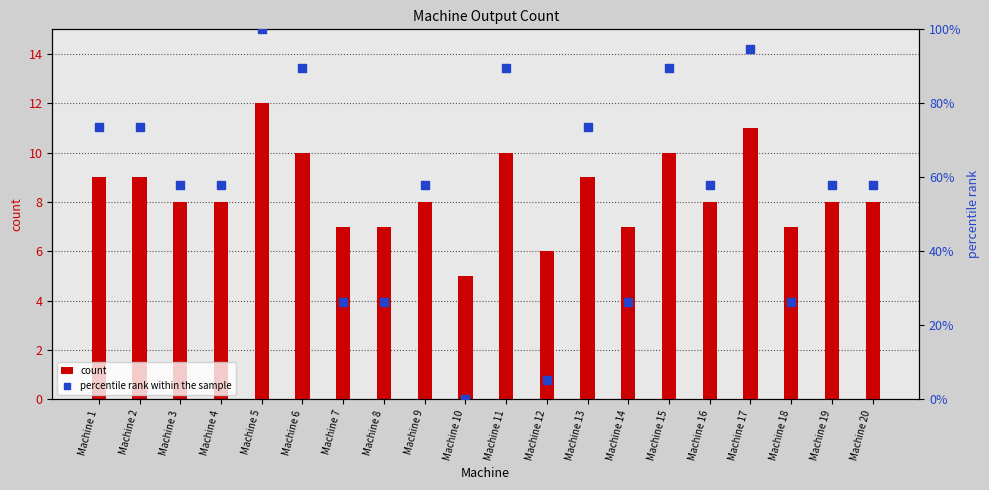

What are all the series names shown in the legend?

count, percentile rank within the sample